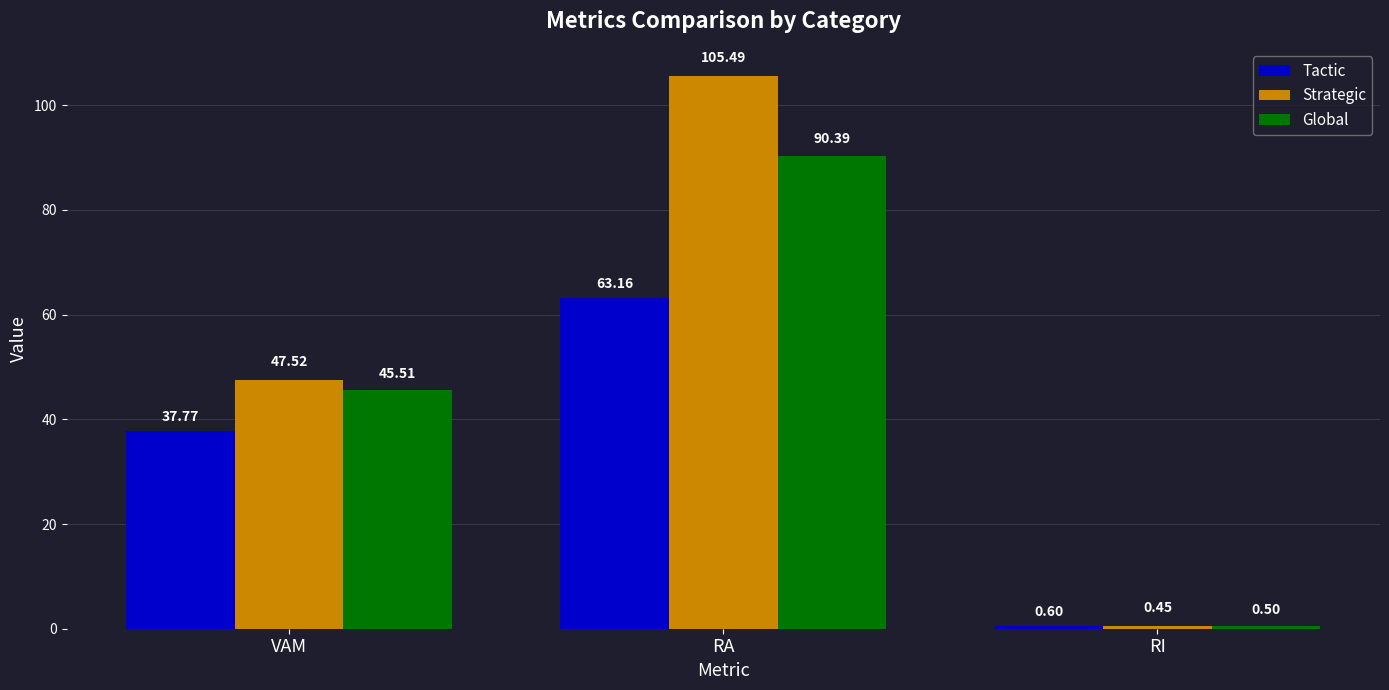

What is the difference between the maximum and second lowest values in the Strategic series?

58.0